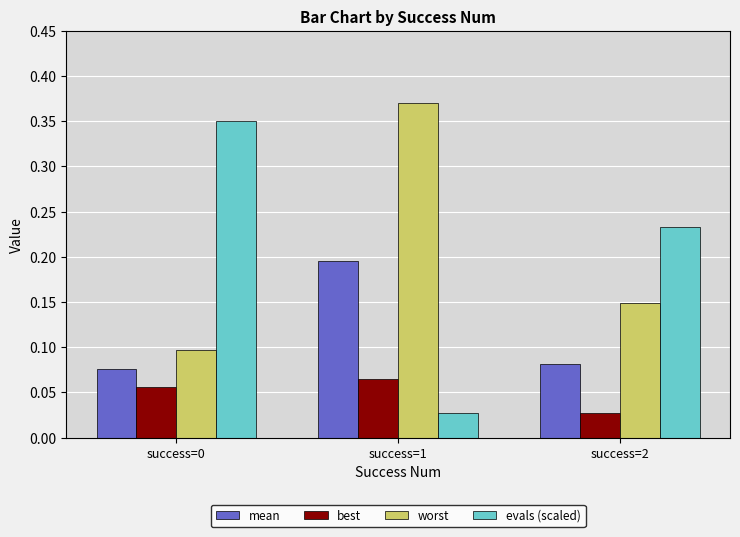

Rank the series by their maximum value, from lowest to highest.

best, mean, evals (scaled), worst